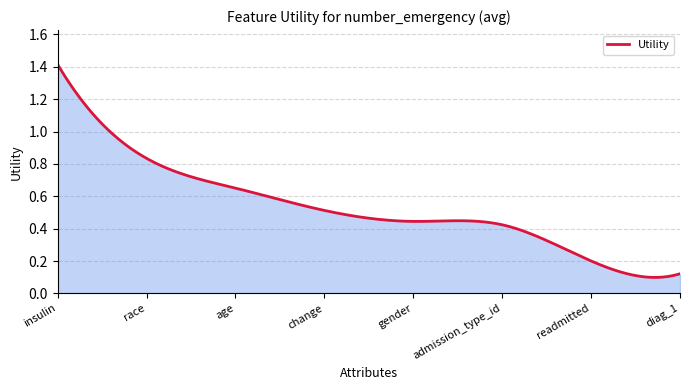

Rank the categories by value from highest to lowest.

insulin, race, age, change, gender, admission_type_id, readmitted, diag_1